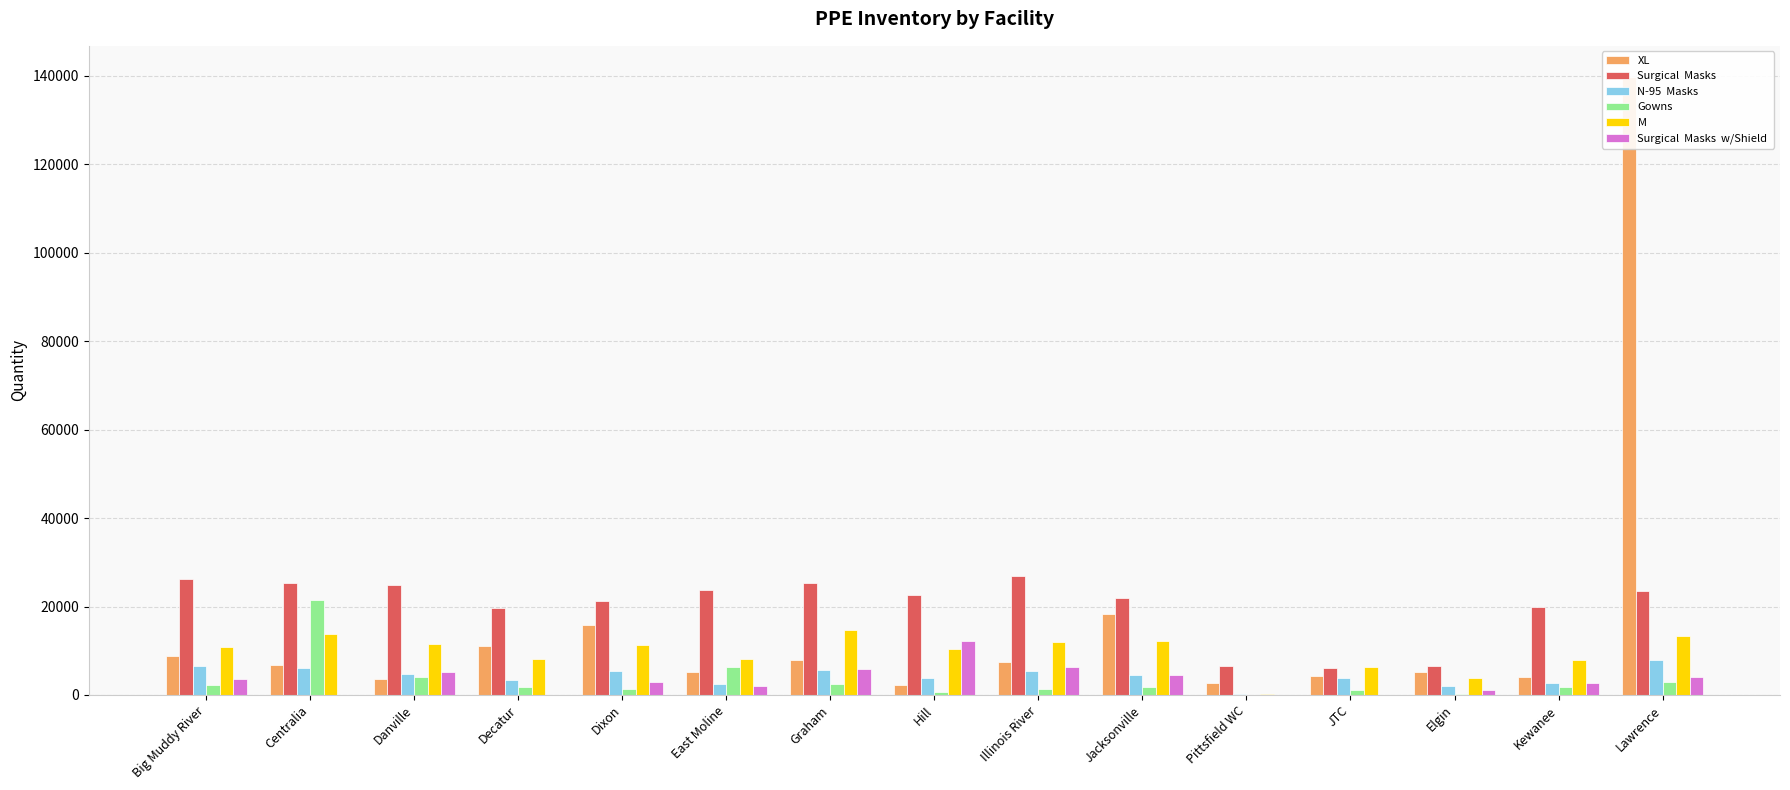

Is the value of Surgical  Masks  w/Shield  at Kewanee greater than the value of N-95  Masks  at Hill?

No